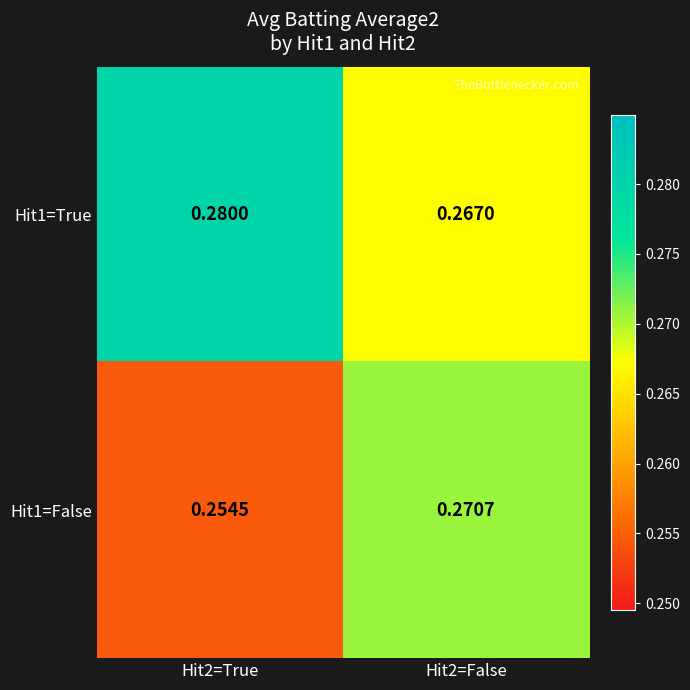

Rank the series by their maximum value, from highest to lowest.

Hit1=True, Hit1=False